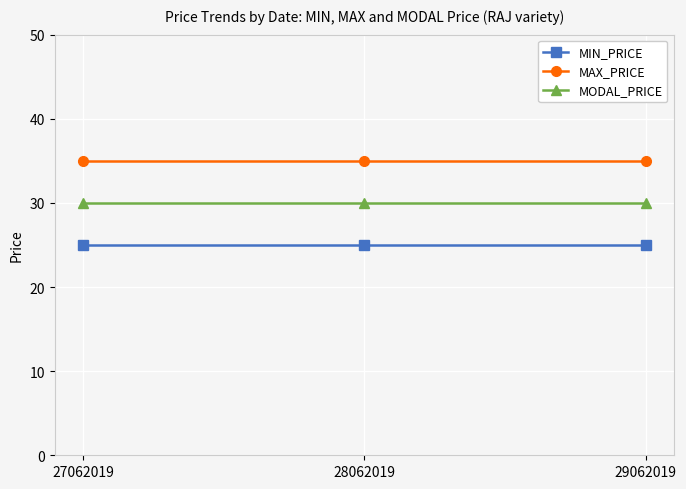

Rank the series by their average value, from lowest to highest.

MIN_PRICE, MODAL_PRICE, MAX_PRICE